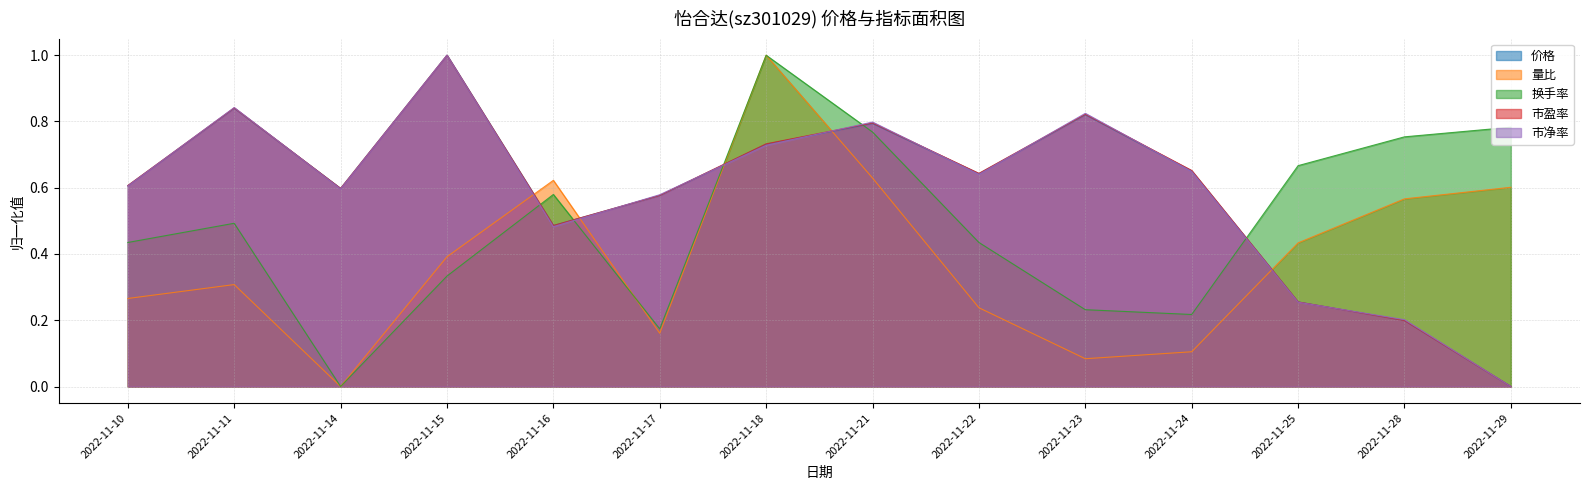

Does the chart have visible grid lines?

Yes